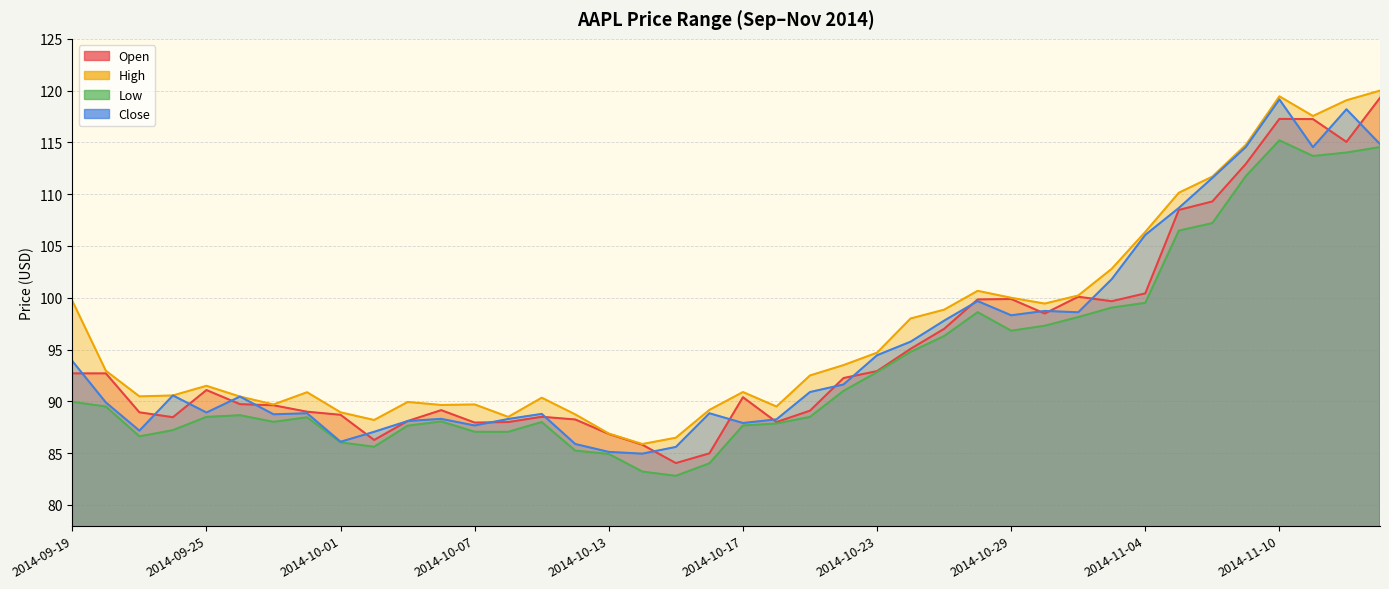

Between 2014-10-22 and 2014-11-04, which series saw the biggest shift?

Close